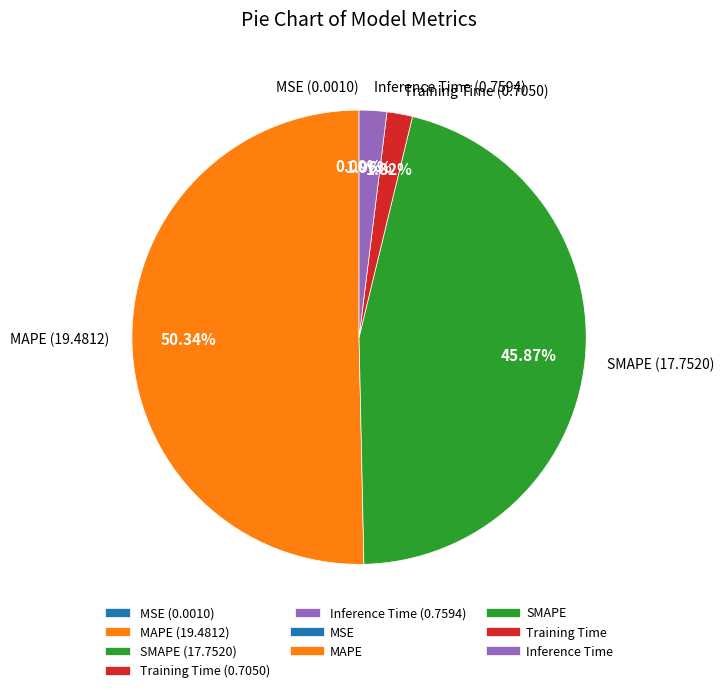

To the nearest percent, what is the average slice percentage?

20%